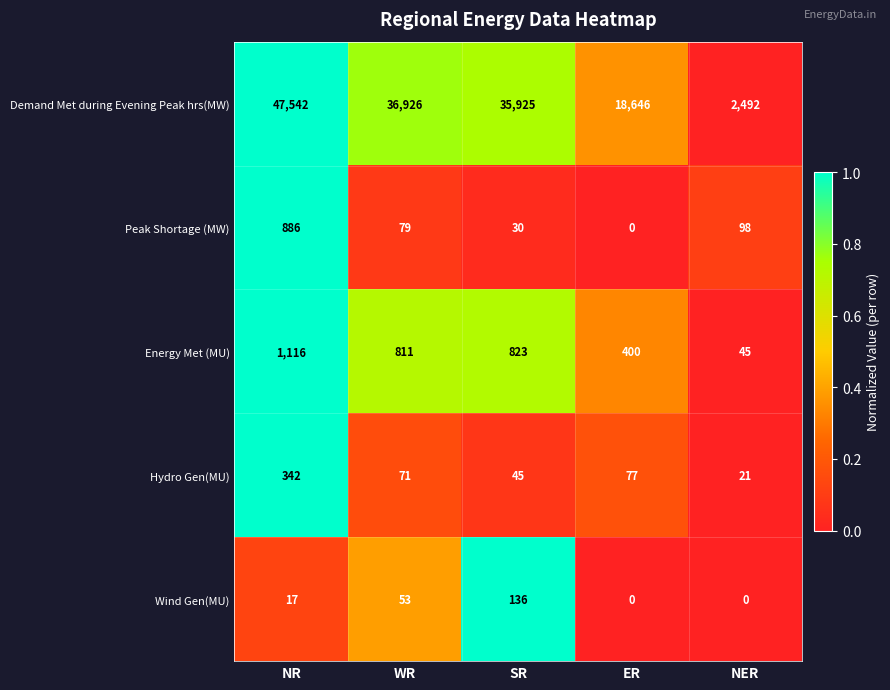

Which series has the largest range (max minus min)?

Demand Met during Evening Peak hrs(MW)